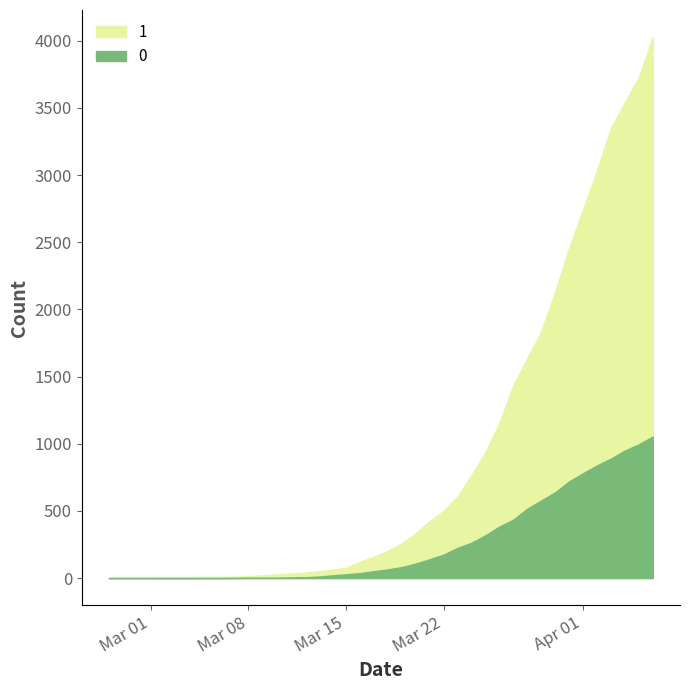

True or false: 1 and 0 cross at least once.

False